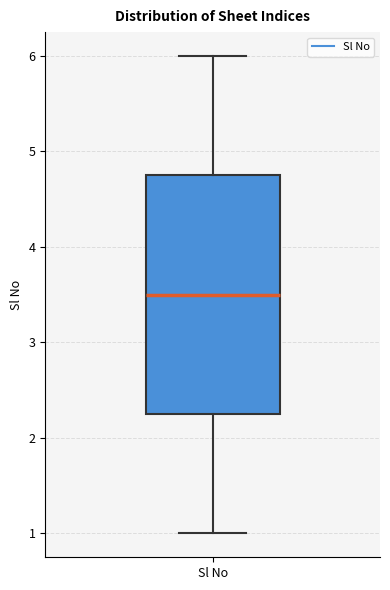

Read this box plot against the y-axis: the position of the median line, the range covered by the box, and the ends of both whiskers. The values are not printed on the chart, so give them approximately, as read against the axis.

median 3.5, box 2.3 to 4.8, whiskers 1.0 to 6.0